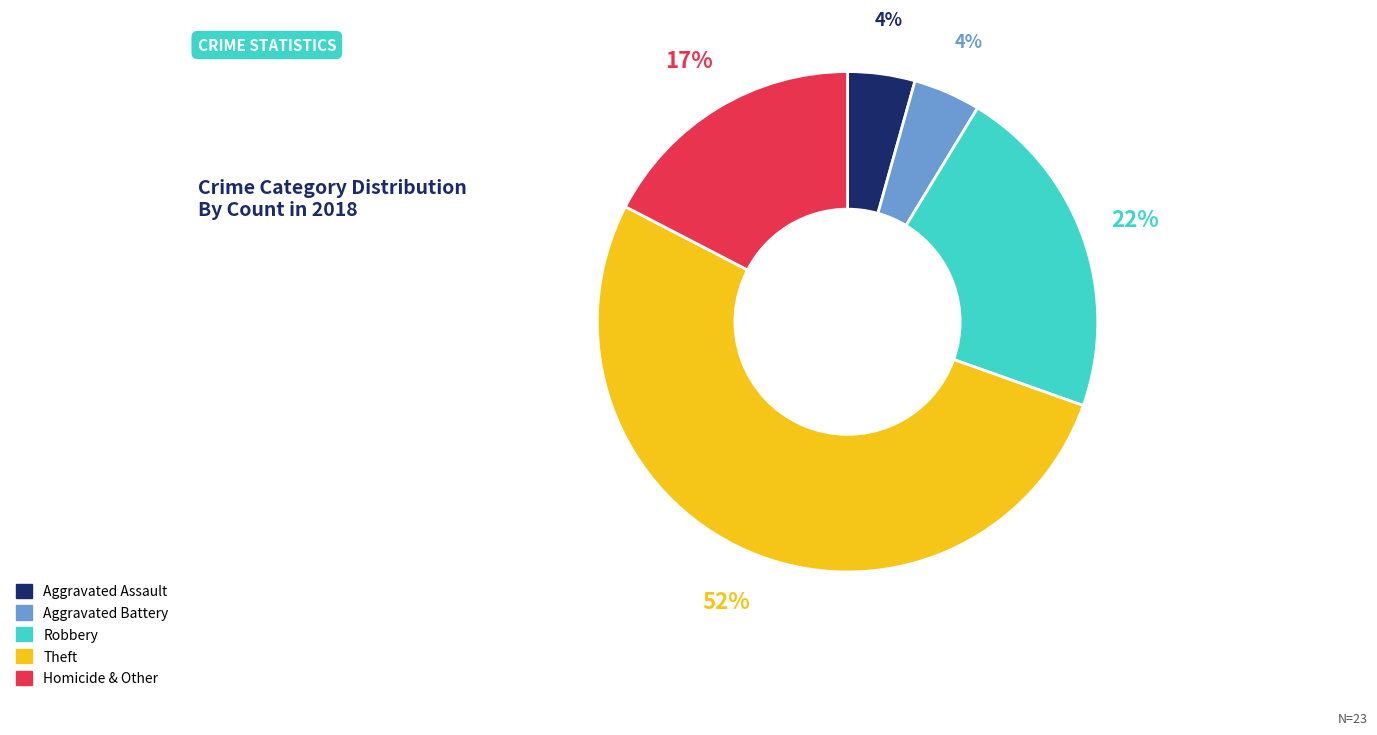

The Theft slice represents 52% of the pie. True or false?

True